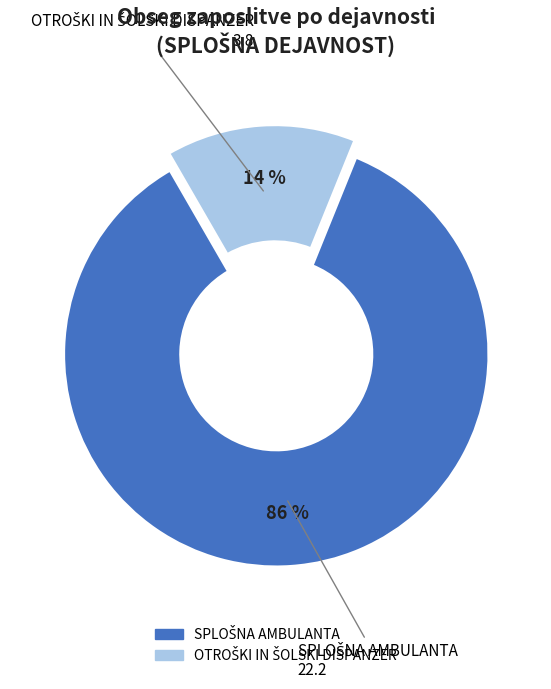

Is there any slice that represents more than half of the pie?

Yes